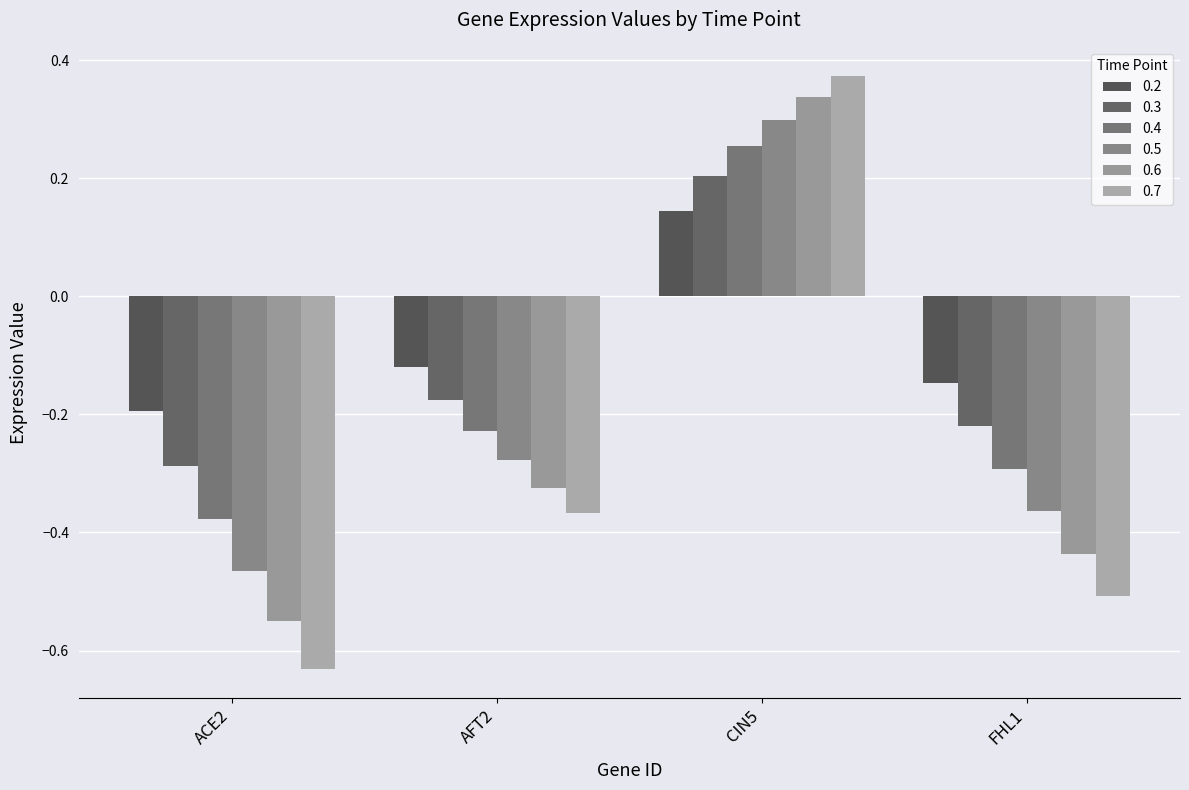

Where does the 0.4 series first go above 0?

CIN5